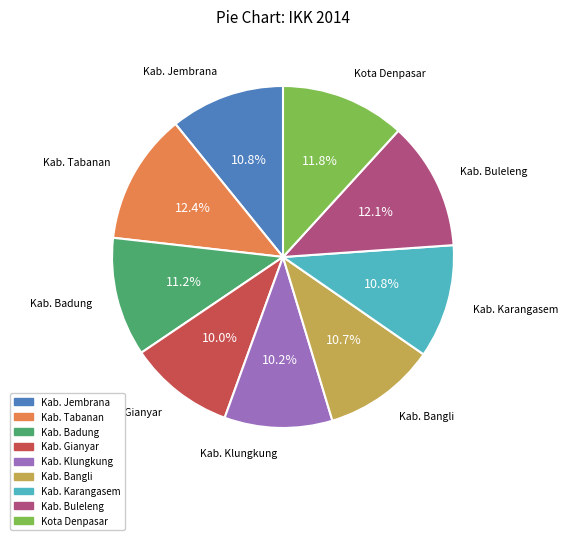

What is the ratio of the value at Kab. Karangasem to the value at Kab. Jembrana?

1.0